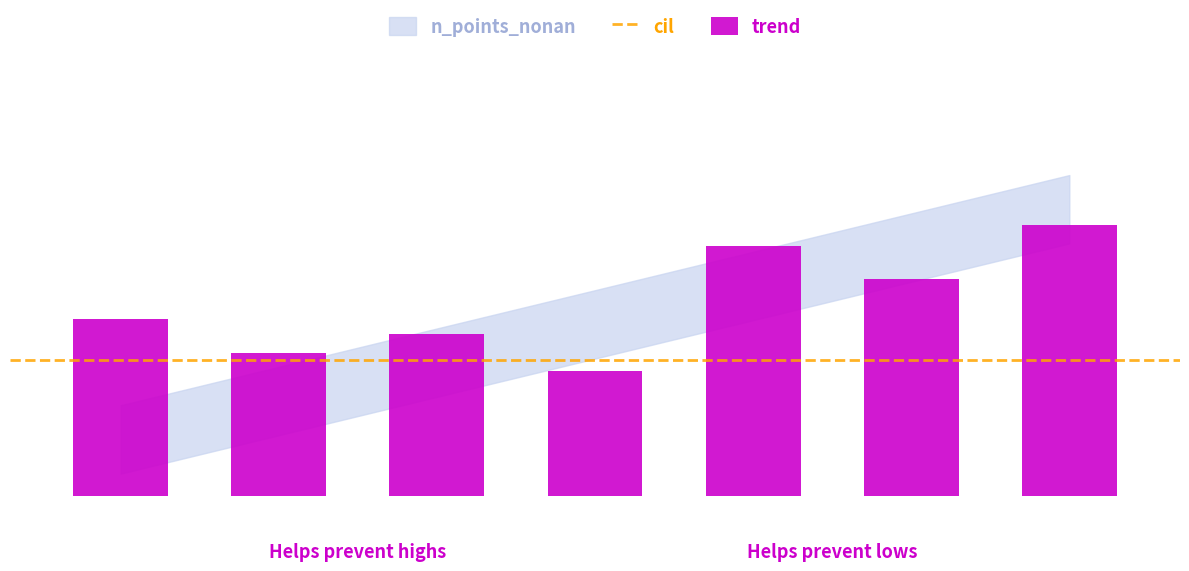

What is the average value of the cil series?

0.1